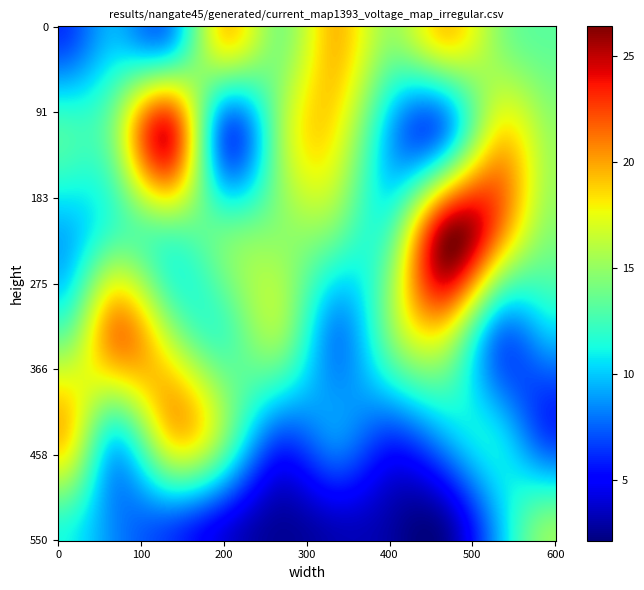

What is the ratio of the value at 0 to the value at 9?

0.5